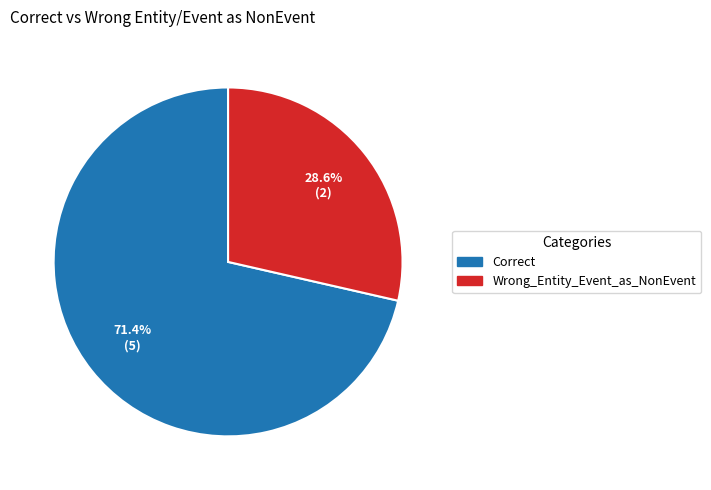

Is it true that Wrong_Entity_Event_as_NonEvent is 35% of the pie?

False